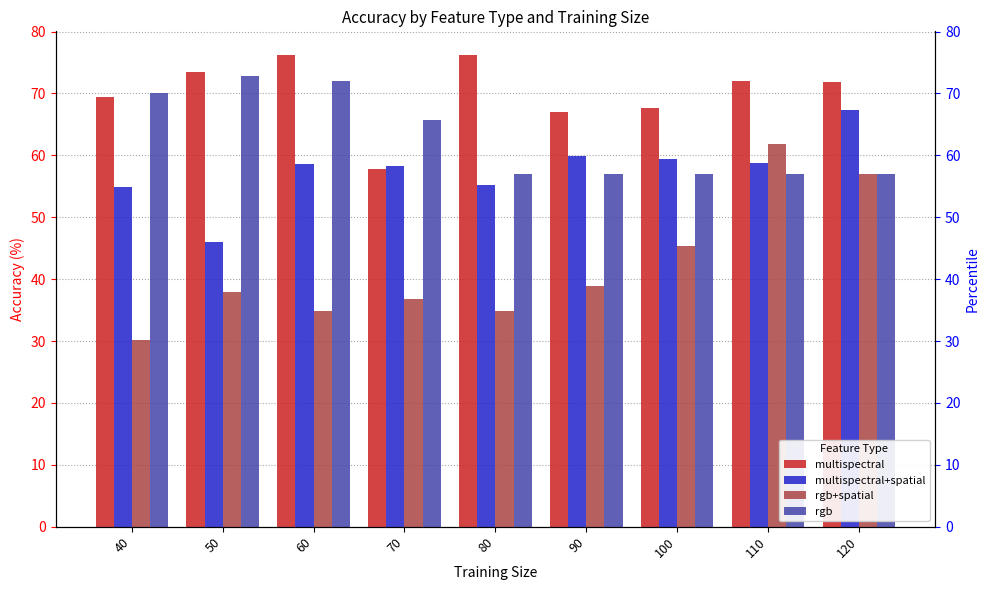

Count the number of categories in the chart.

9